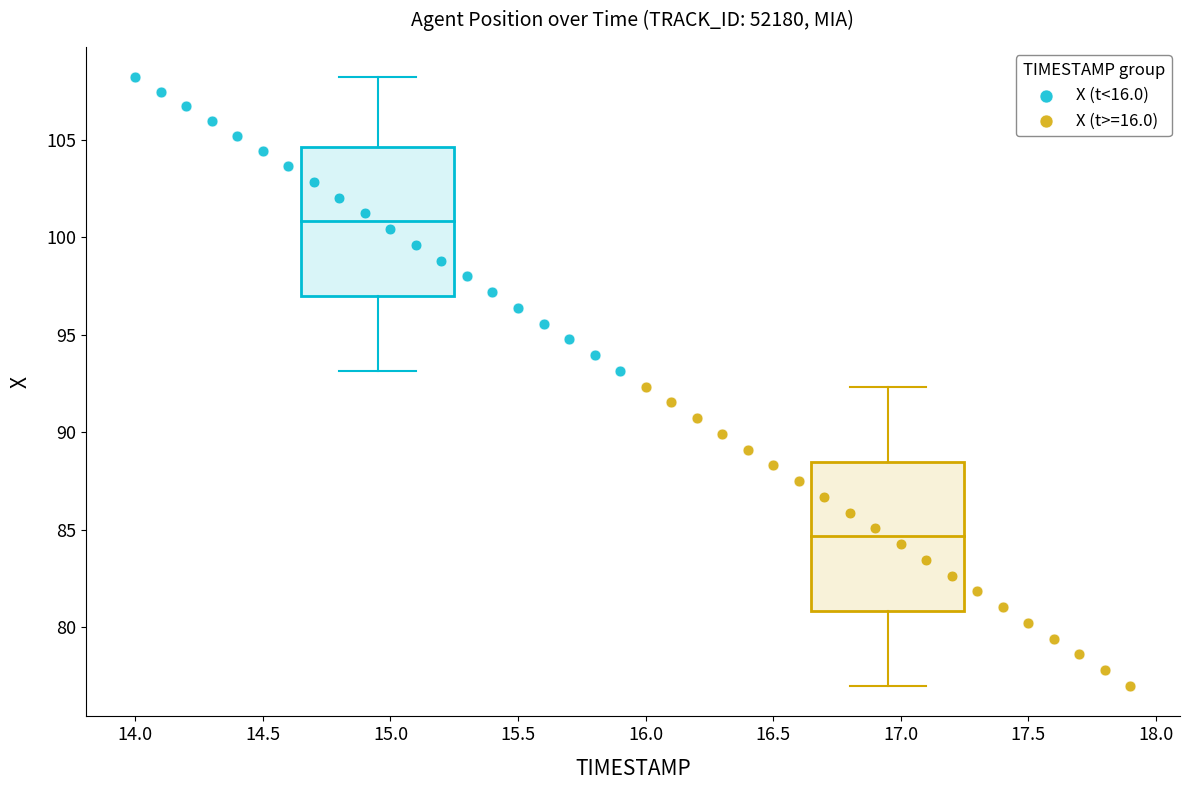

Which series has the widest spread of Y values?

X (t>=16.0)